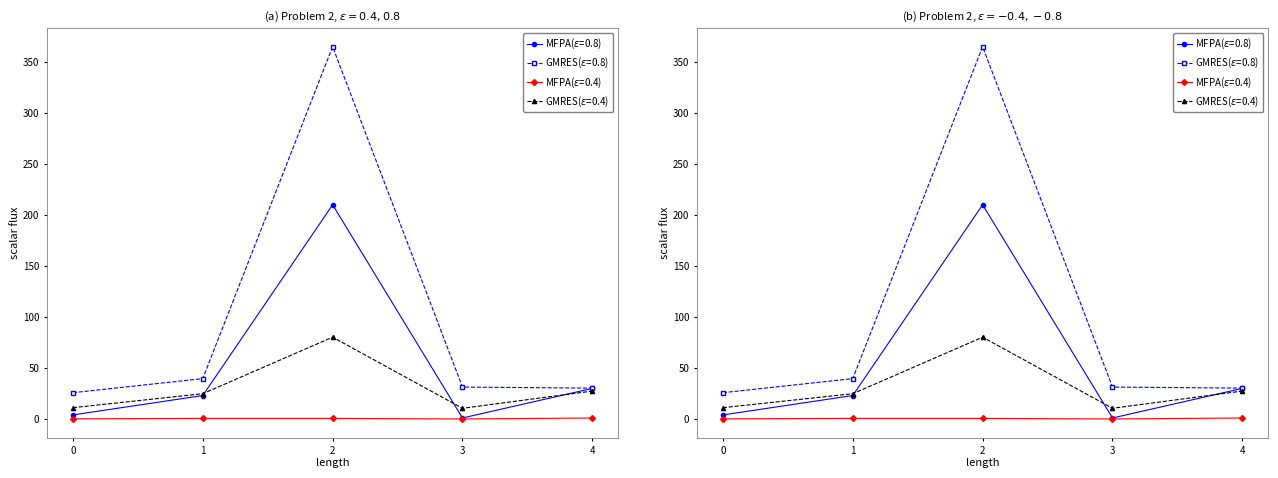

At how many categories does at least one series exceed 322?

1